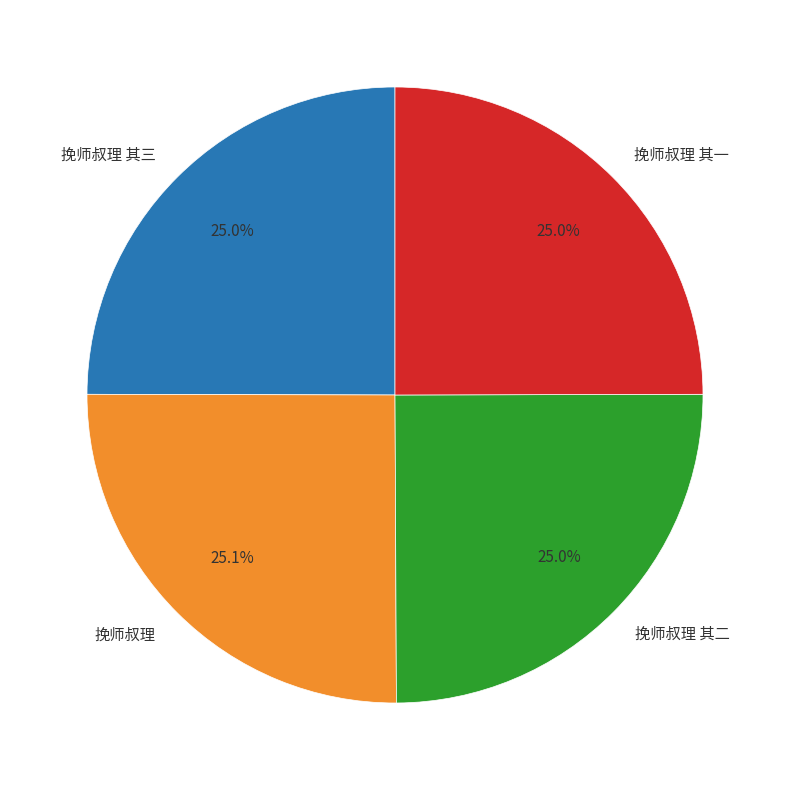

Is the sum of 挽师叔理 其一 and 挽师叔理 其三 greater than half?

No